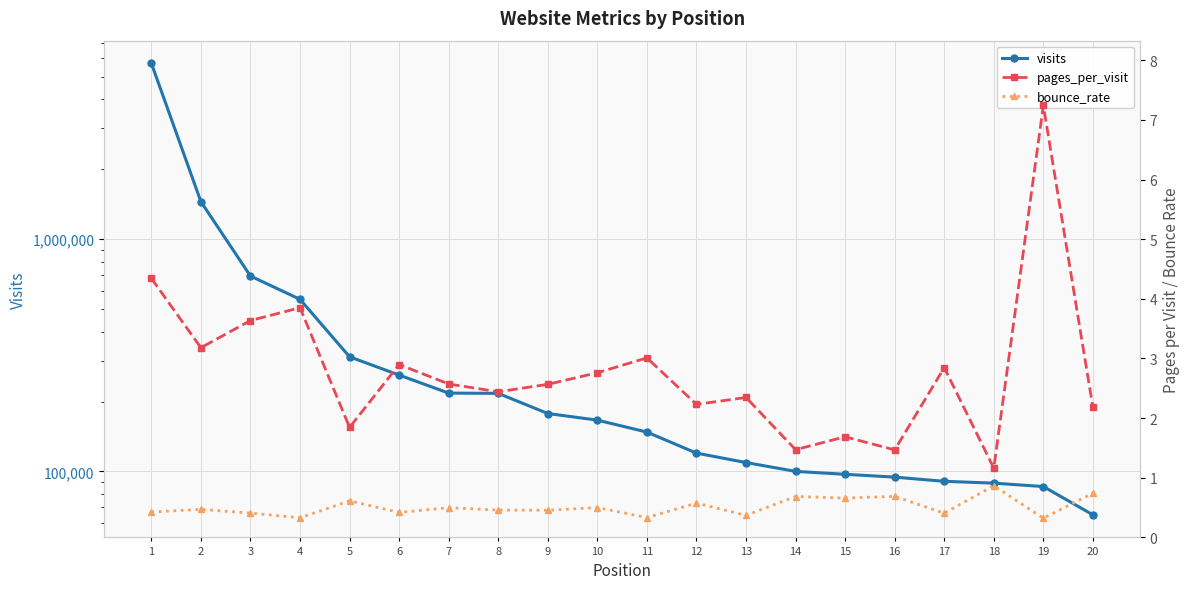

Rank the series at 8 from highest to lowest value.

visits, pages_per_visit, bounce_rate